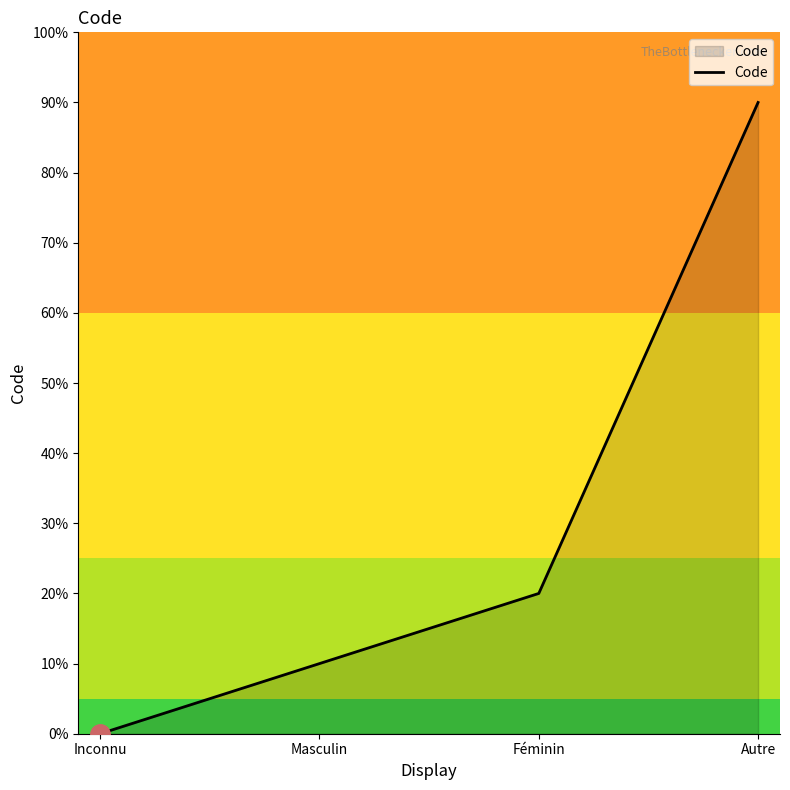

Rank the categories by value from lowest to highest.

Inconnu, Masculin, Féminin, Autre